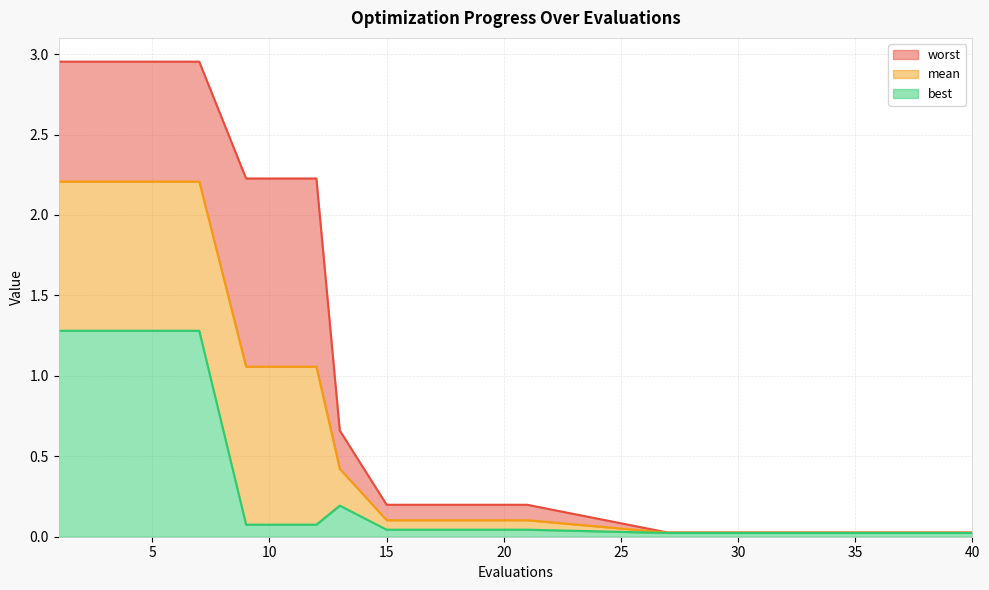

At which category is the sum across all series the highest?

1